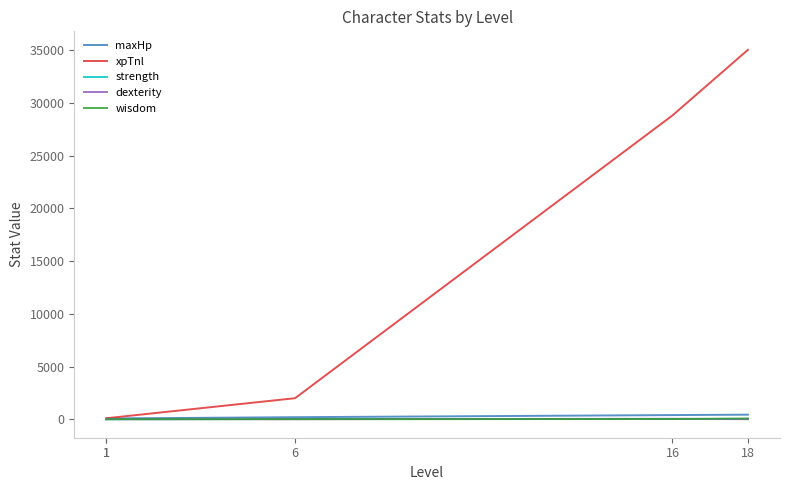

Does the chart have visible grid lines?

No